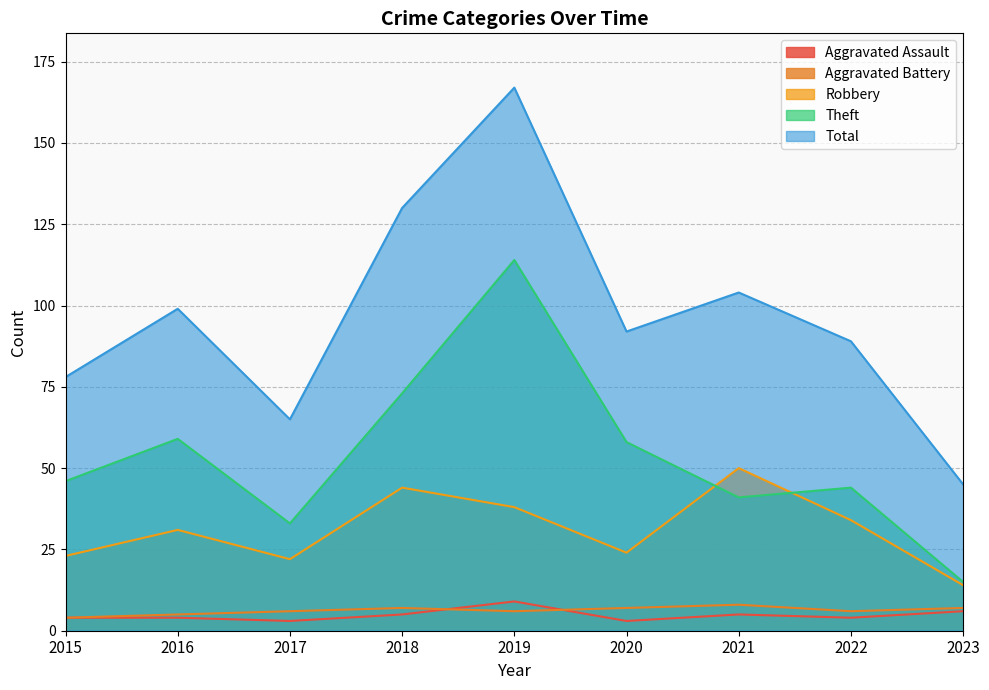

What is the approximate value of Total at 2018?

130